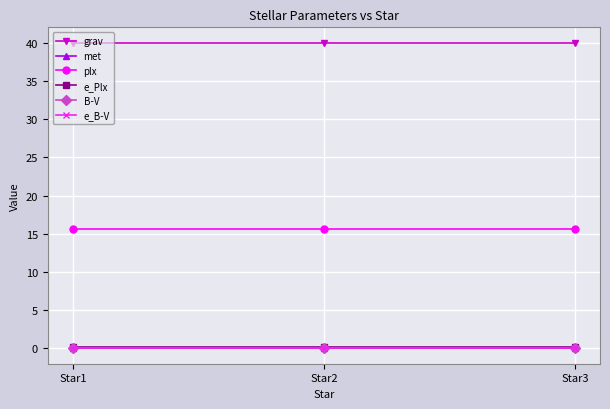

Is it true that grav equals 40.0 at Star2?

True